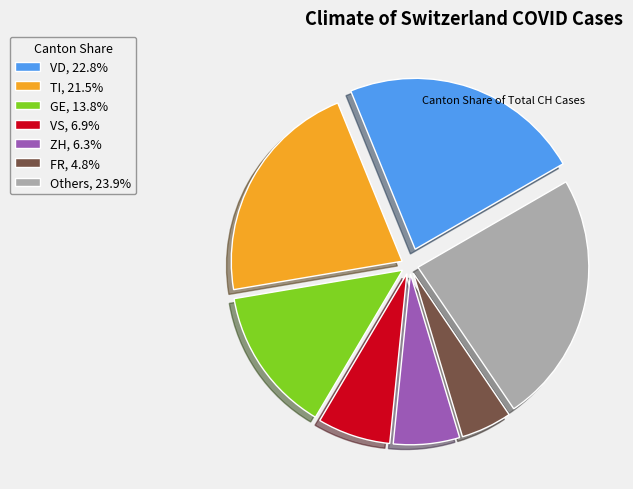

Count the number of slices in the pie.

7